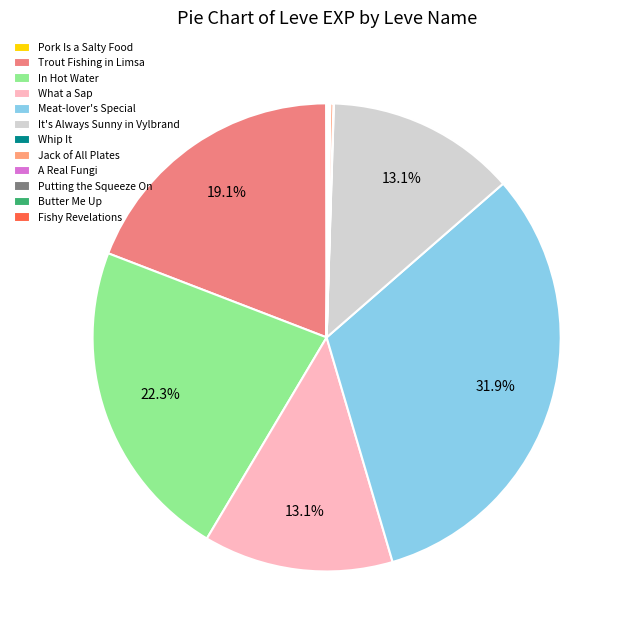

To the nearest percent, what is the difference between the largest and smallest slice percentages?

32%